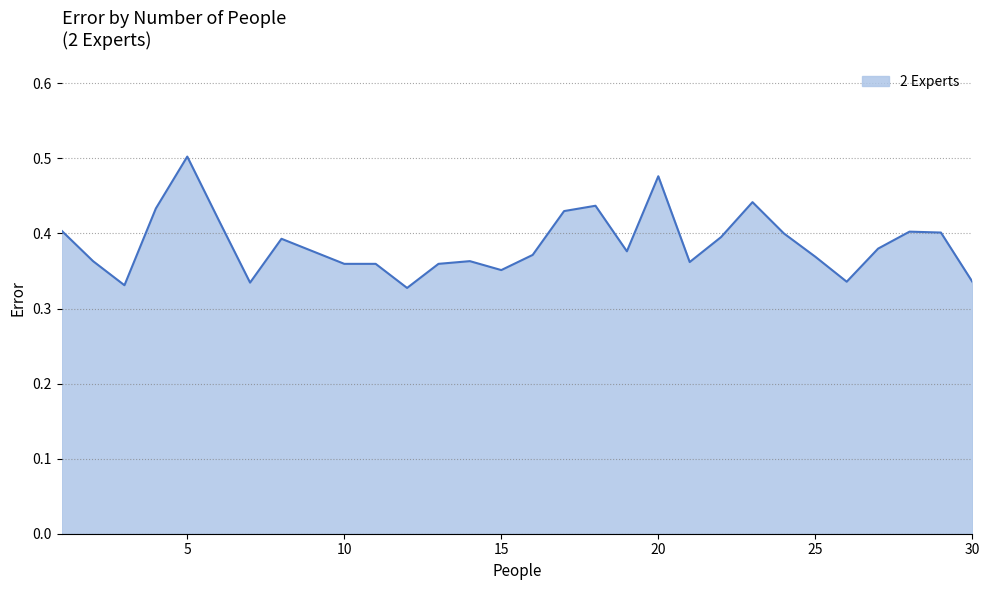

At which category does the data reach its first local valley?

3